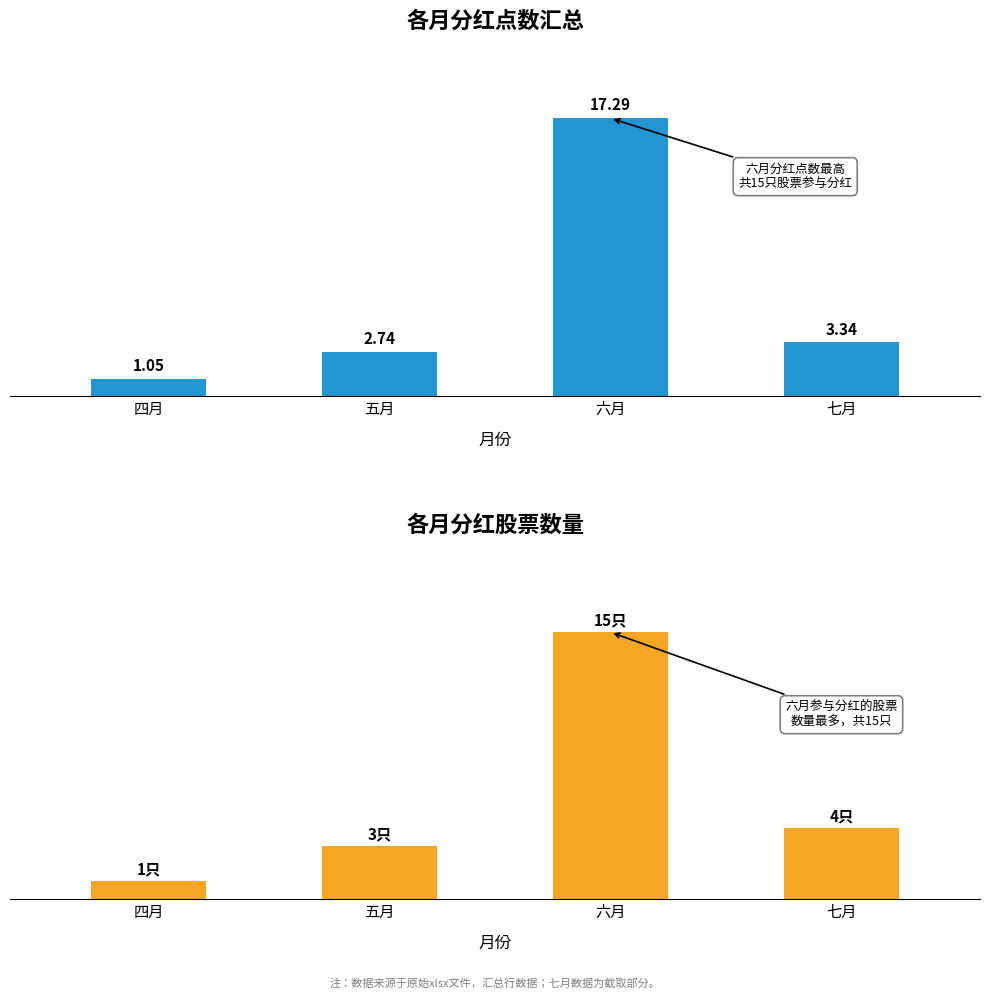

Reading left to right, list all the values displayed in this chart.

分红点数: 四月=1.1	五月=2.7	六月=17.3	七月=3.3
股票数量: 四月=1.0	五月=3.0	六月=15.0	七月=4.0